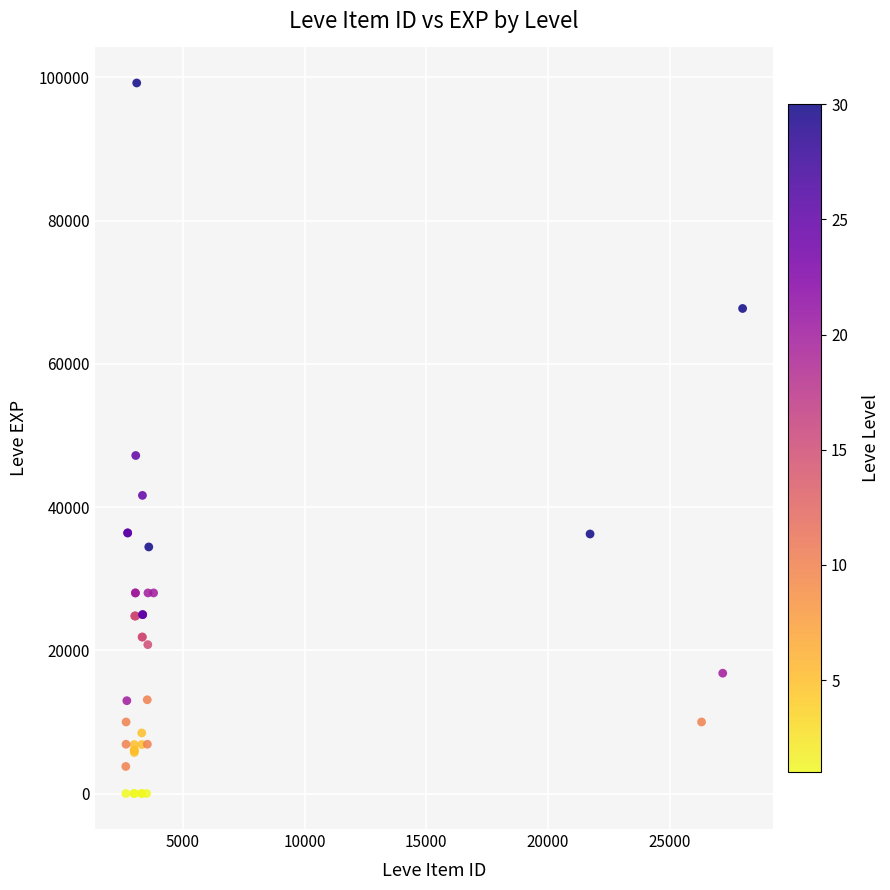

What Y value in the scatter plot is closest to 49610?

47200